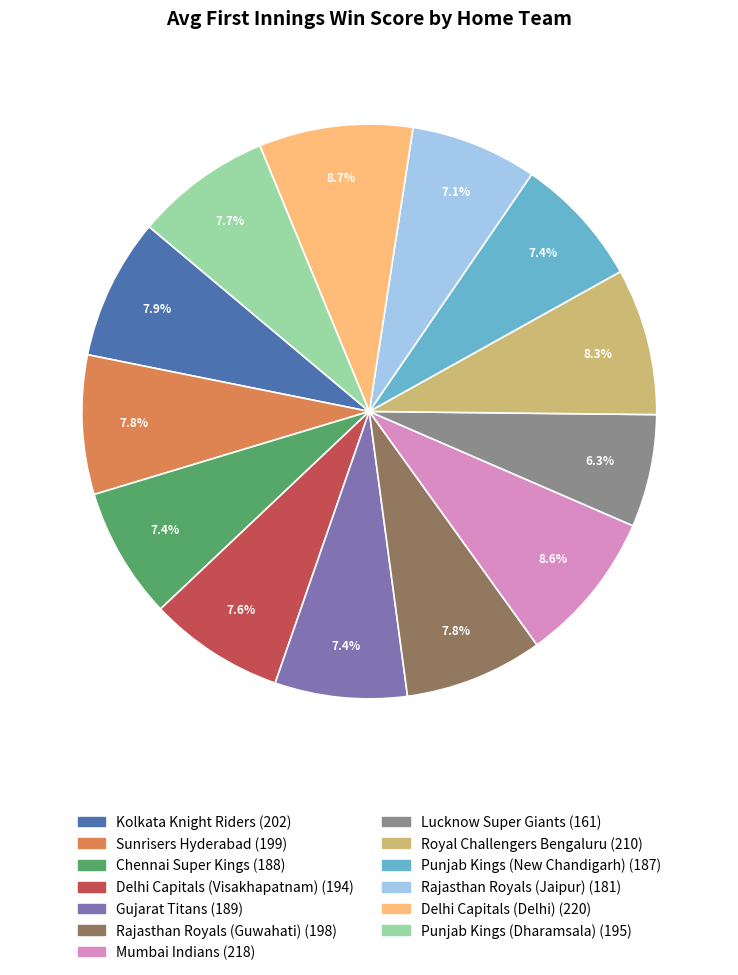

What is the total percentage of Rajasthan Royals (Jaipur) and Sunrisers Hyderabad?

14.9%